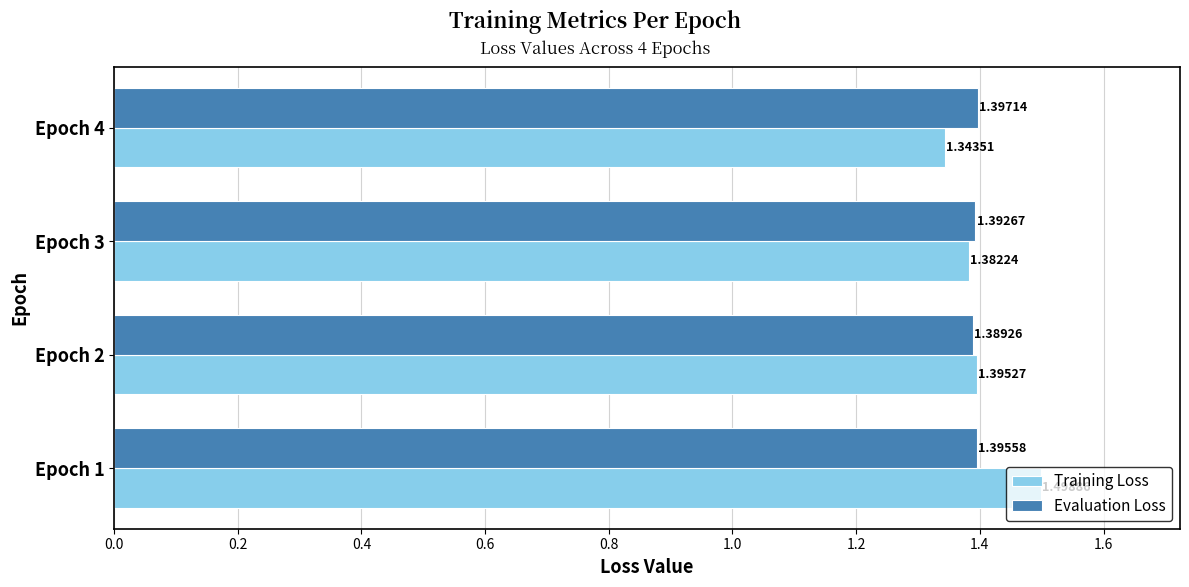

Rank the categories by Training Loss value from lowest to highest.

Epoch 4, Epoch 3, Epoch 2, Epoch 1